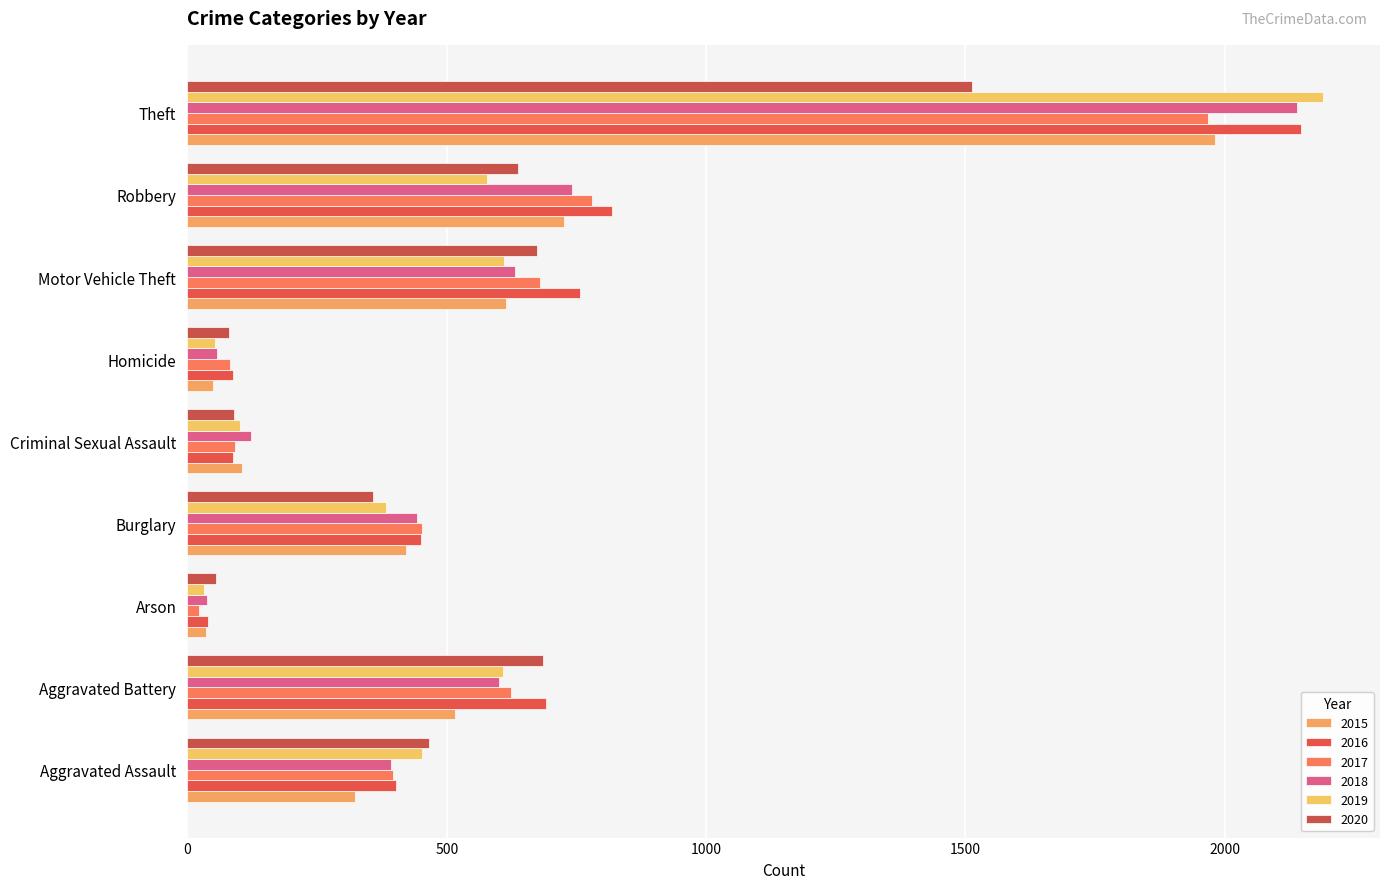

Which series has the largest range (max minus min)?

2019